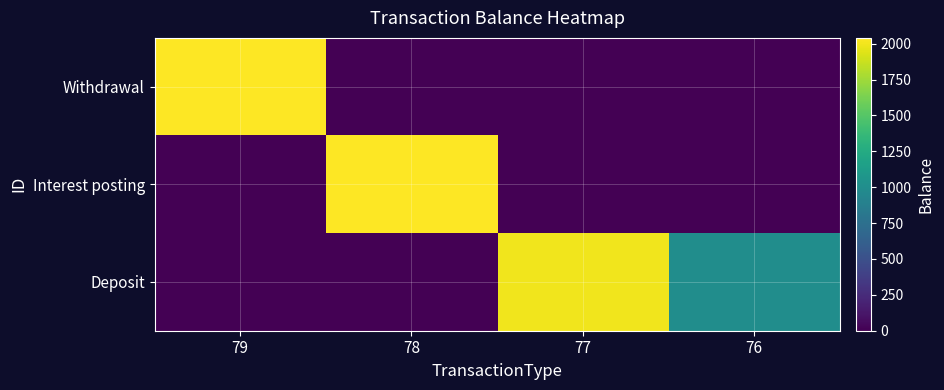

What is the maximum value shown in the chart?

2040.3